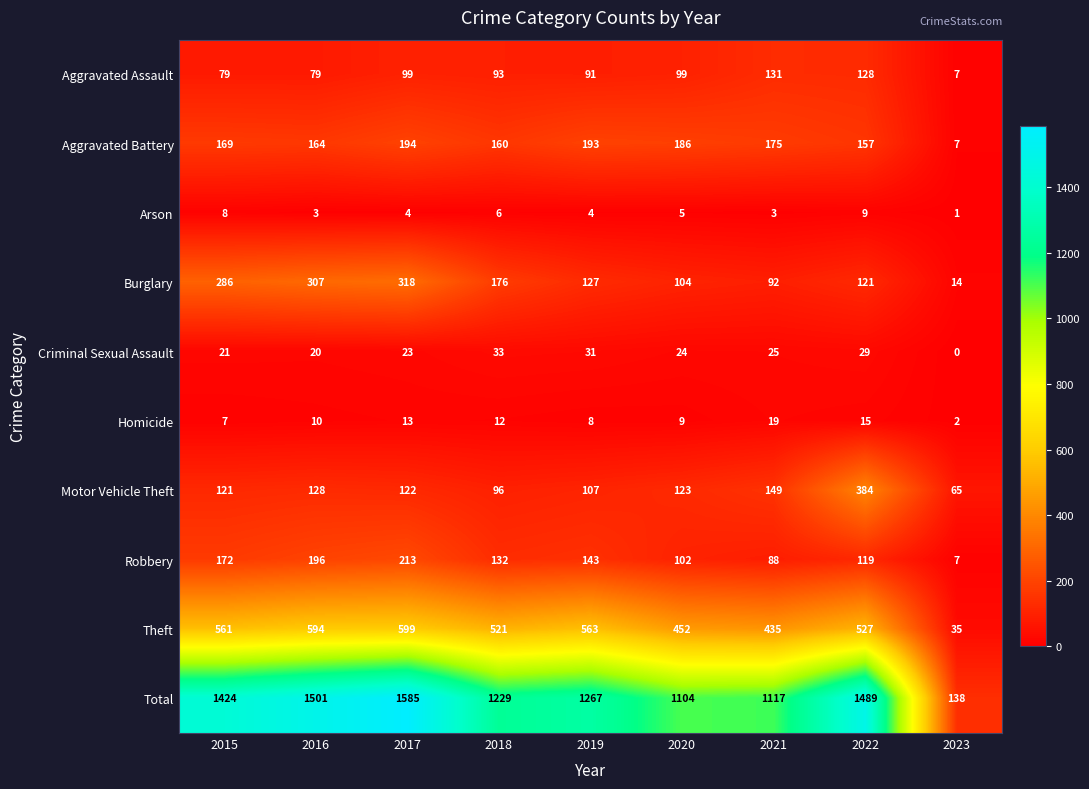

At 2017, list the series in order from smallest to largest.

Arson, Homicide, Criminal Sexual Assault, Aggravated Assault, Motor Vehicle Theft, Aggravated Battery, Robbery, Burglary, Theft, Total